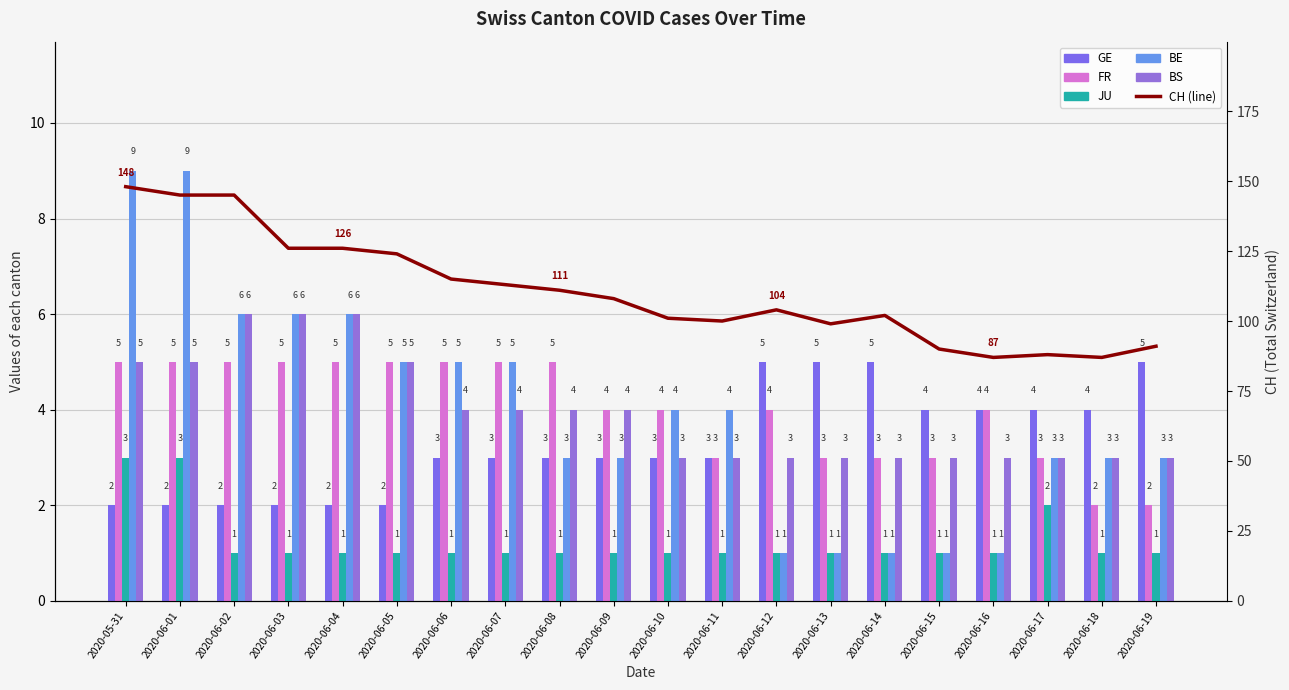

What is the sum of all BE values?

79